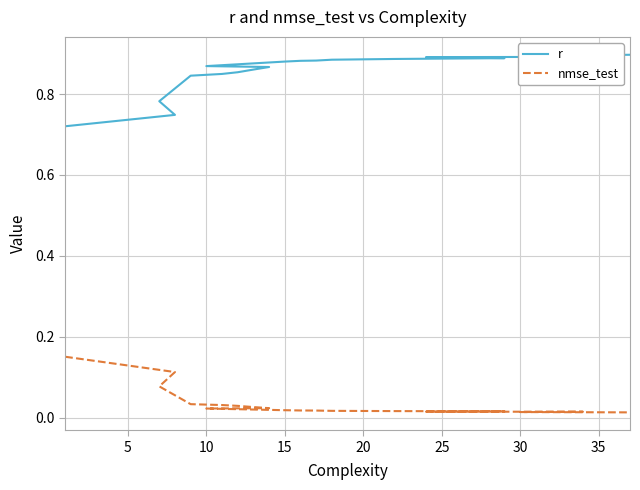

Which series has the largest total across all categories?

r